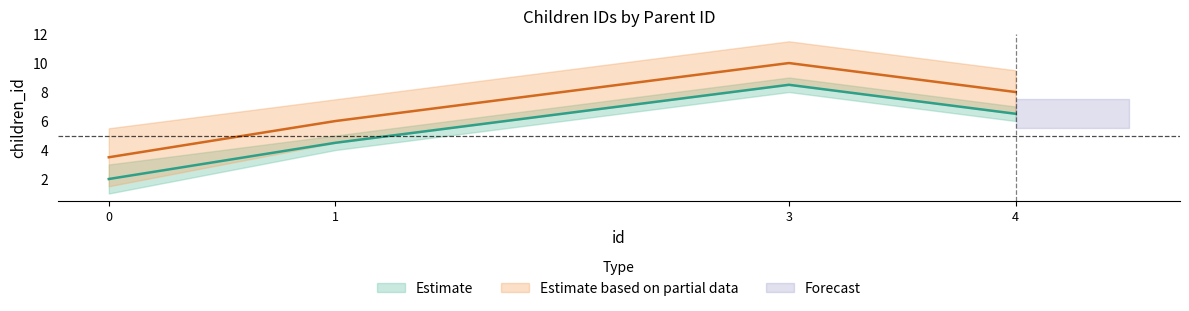

At which category does the chart reach its peak across all series?

3